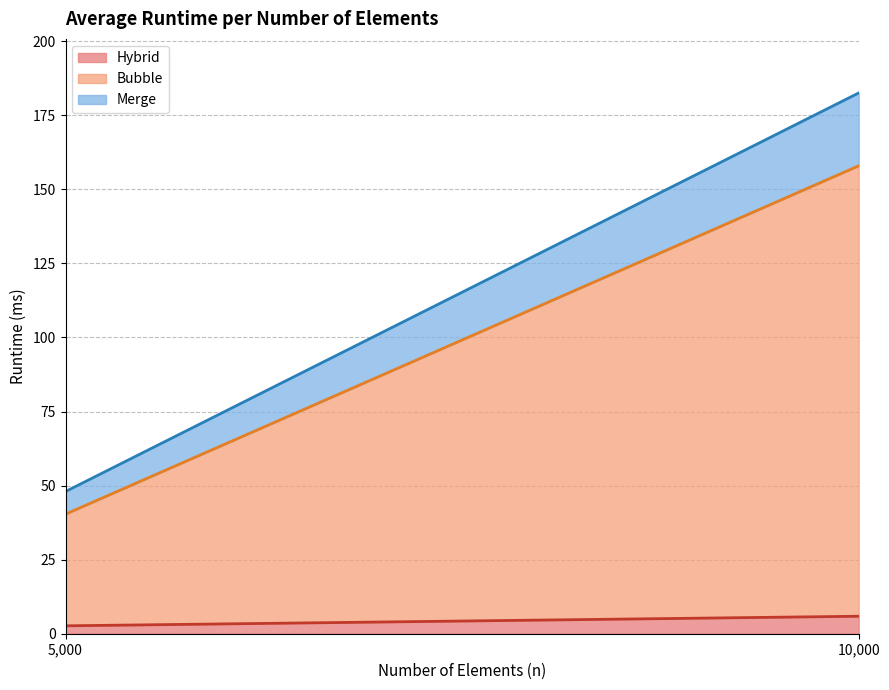

Is the value of Merge at 5000 greater than the value of Bubble at 5000?

No